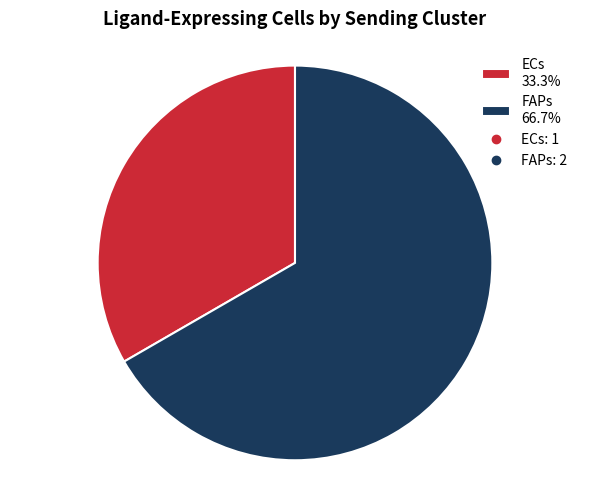

True or false: ECs accounts for 33% of the total.

True